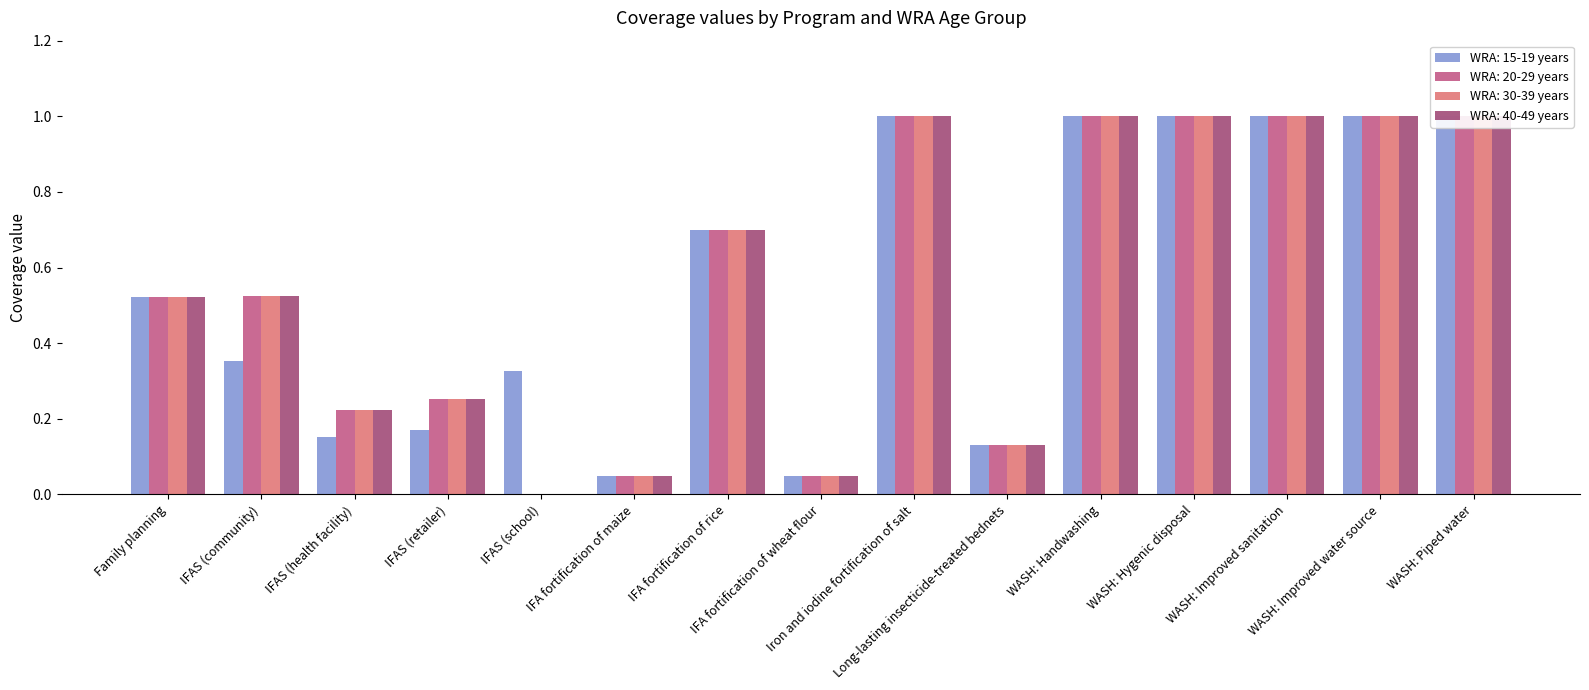

At which category is the sum across all series the highest?

Iron and iodine fortification of salt